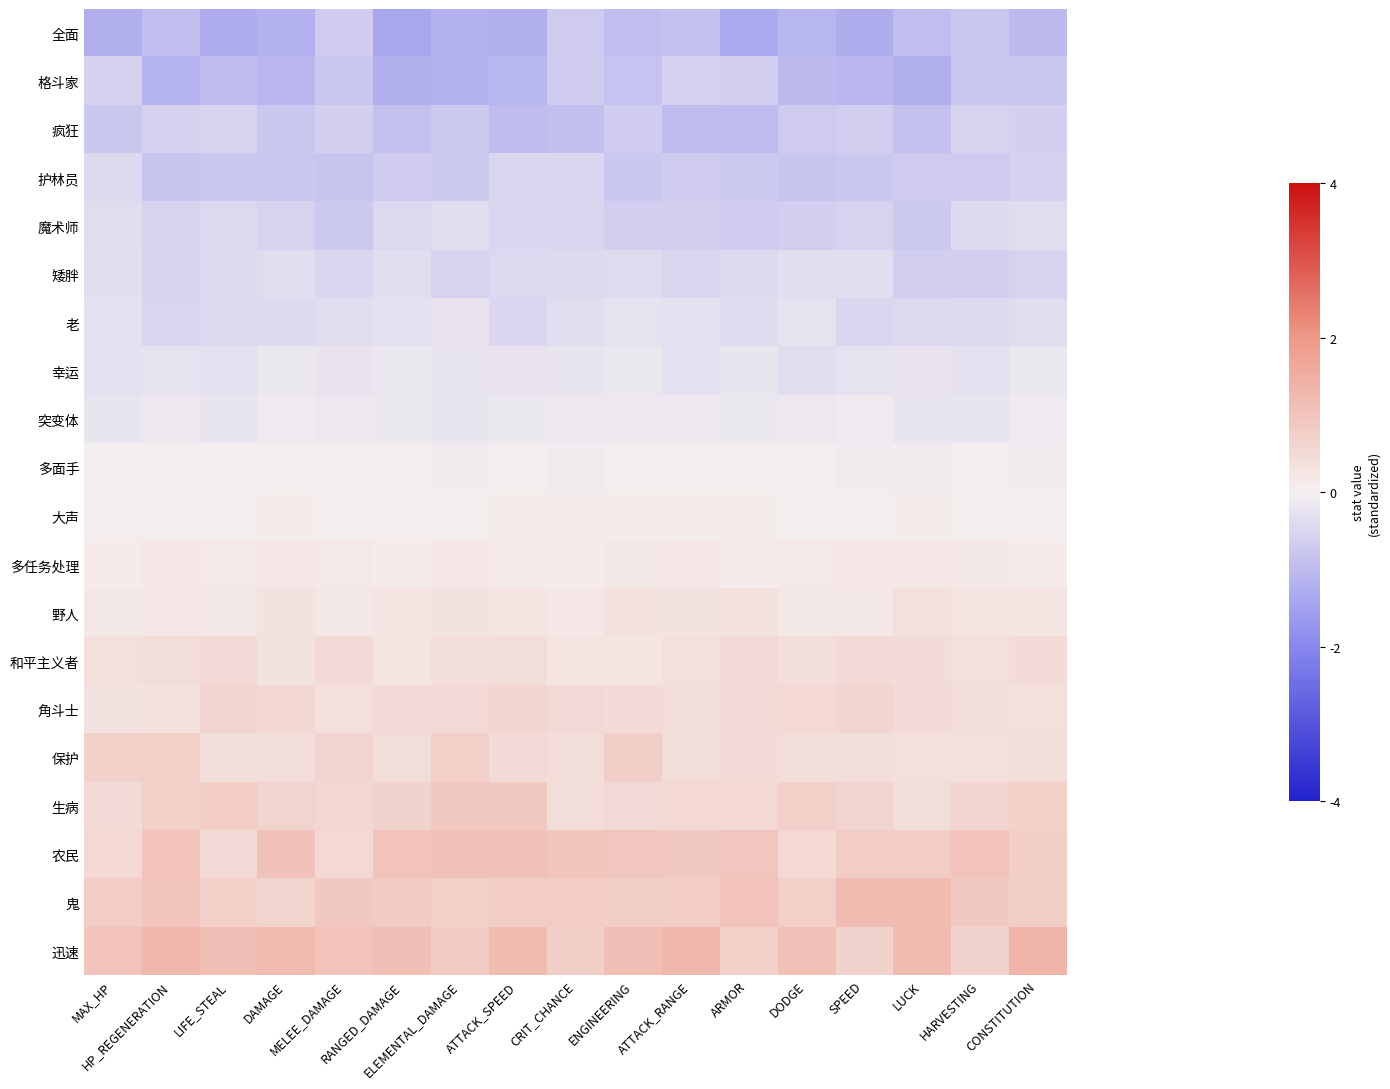

At MAX_HP, list the series in order from largest to smallest.

迅速, 鬼, 保护, 农民, 生病, 和平主义者, 角斗士, 野人, 多任务处理, 大声, 多面手, 突变体, 幸运, 老, 矮胖, 魔术师, 护林员, 格斗家, 疯狂, 全面